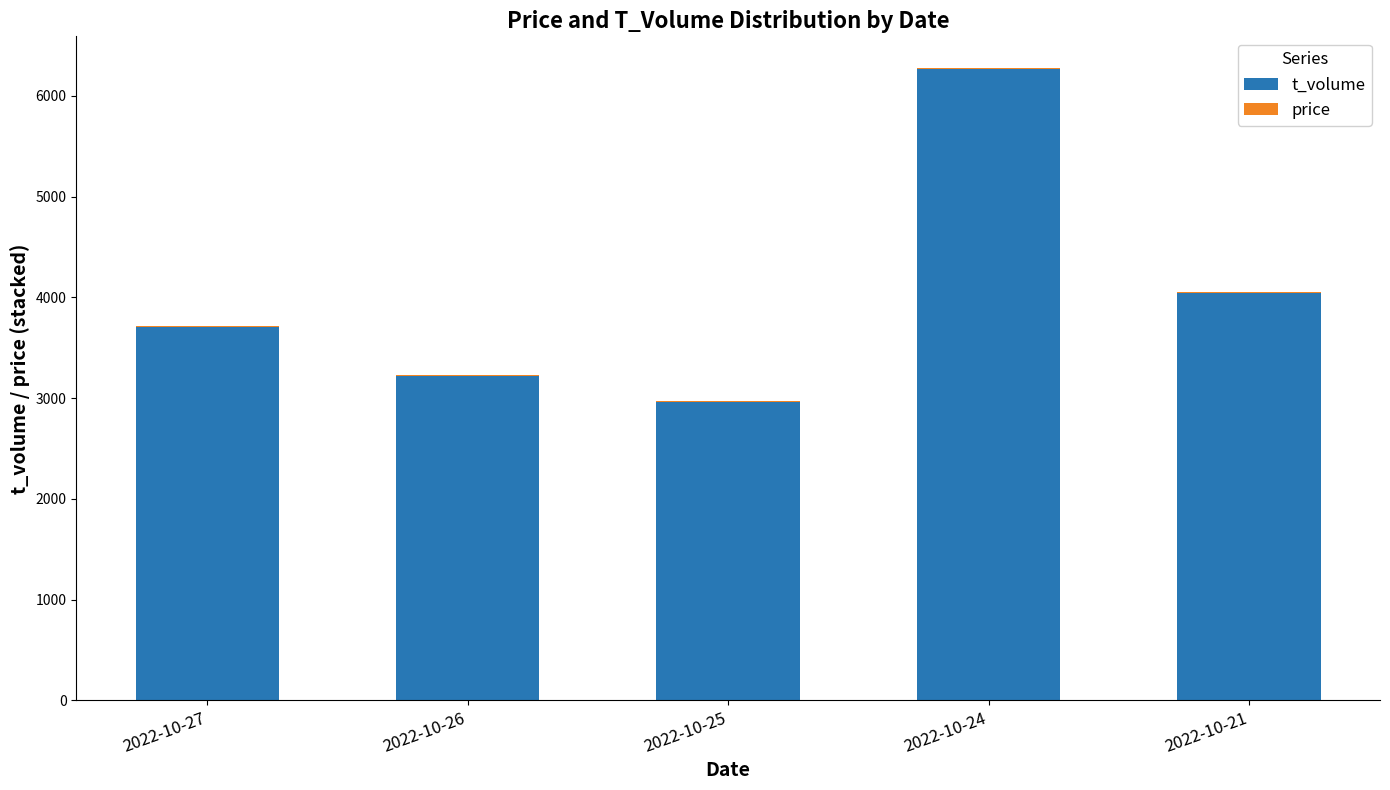

What is the sum of all t_volume values?

20186.0